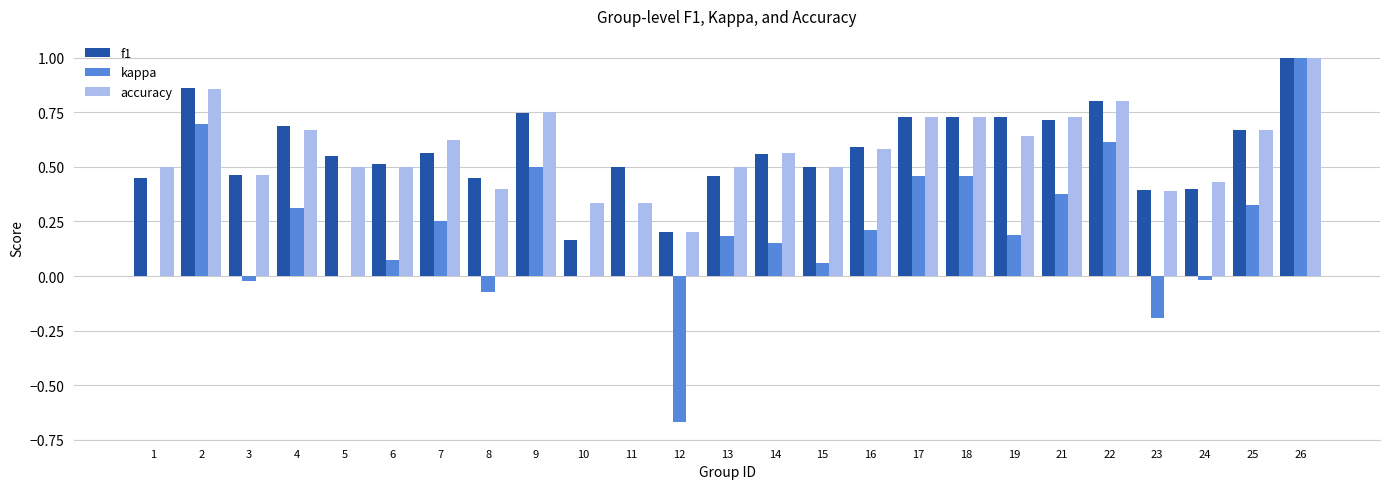

At which label is accuracy closest to 0?

12